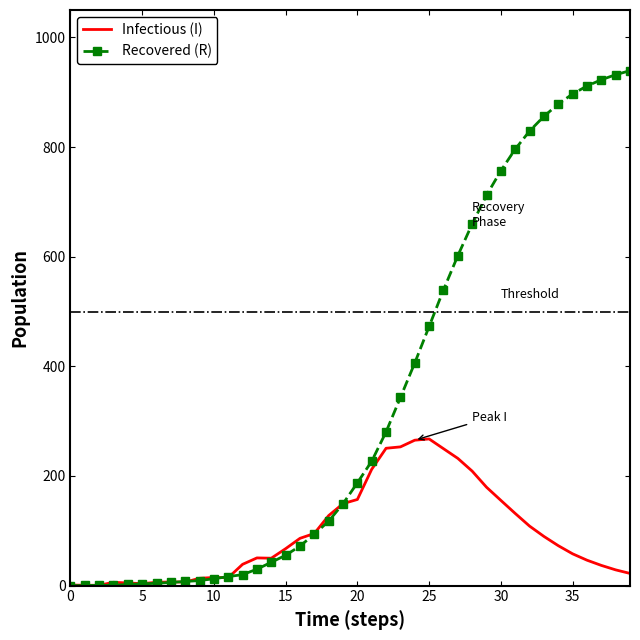

List the series in order of their peak value, lowest first.

Infectious (I), Recovered (R)